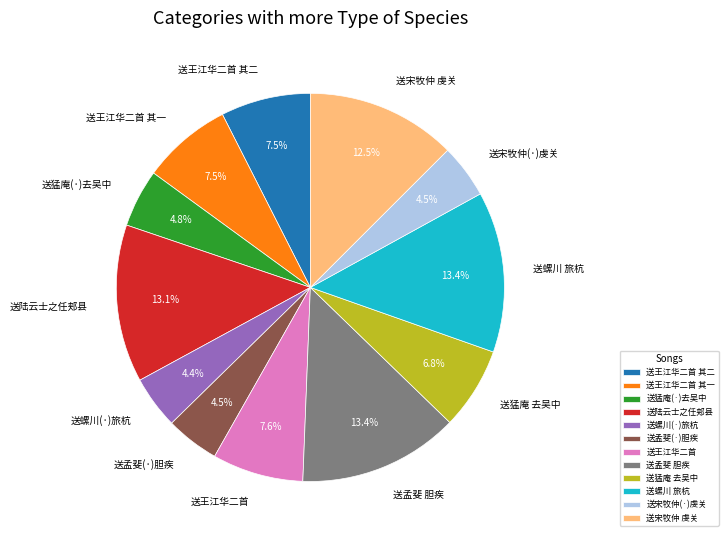

Count the number of slices in the pie.

12